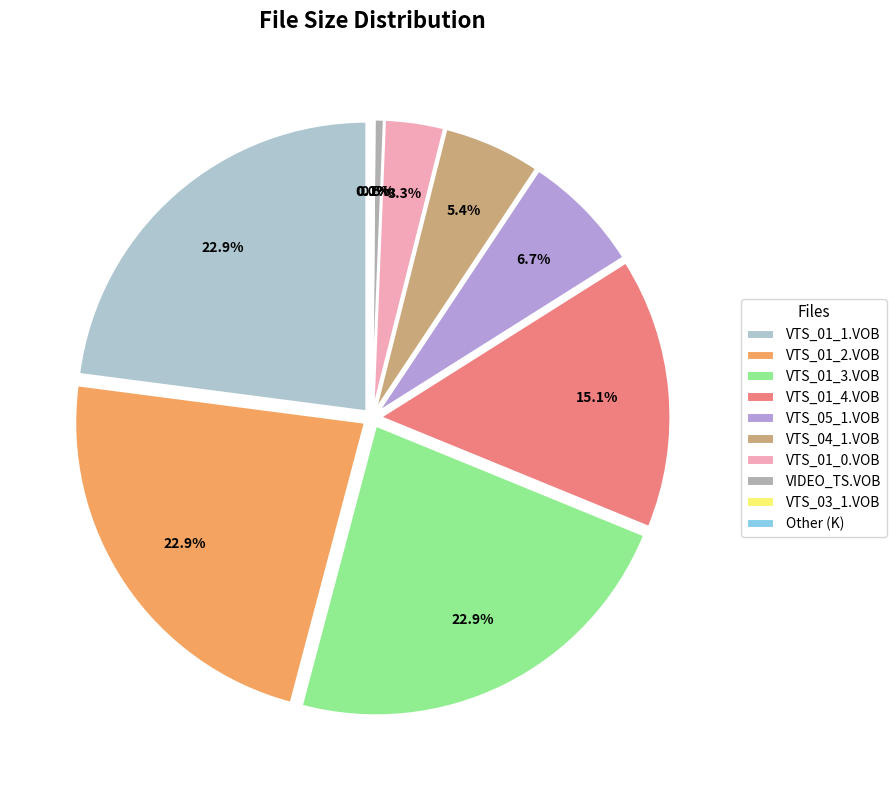

To the nearest percent, what is the difference between the largest and smallest slice percentages?

23%